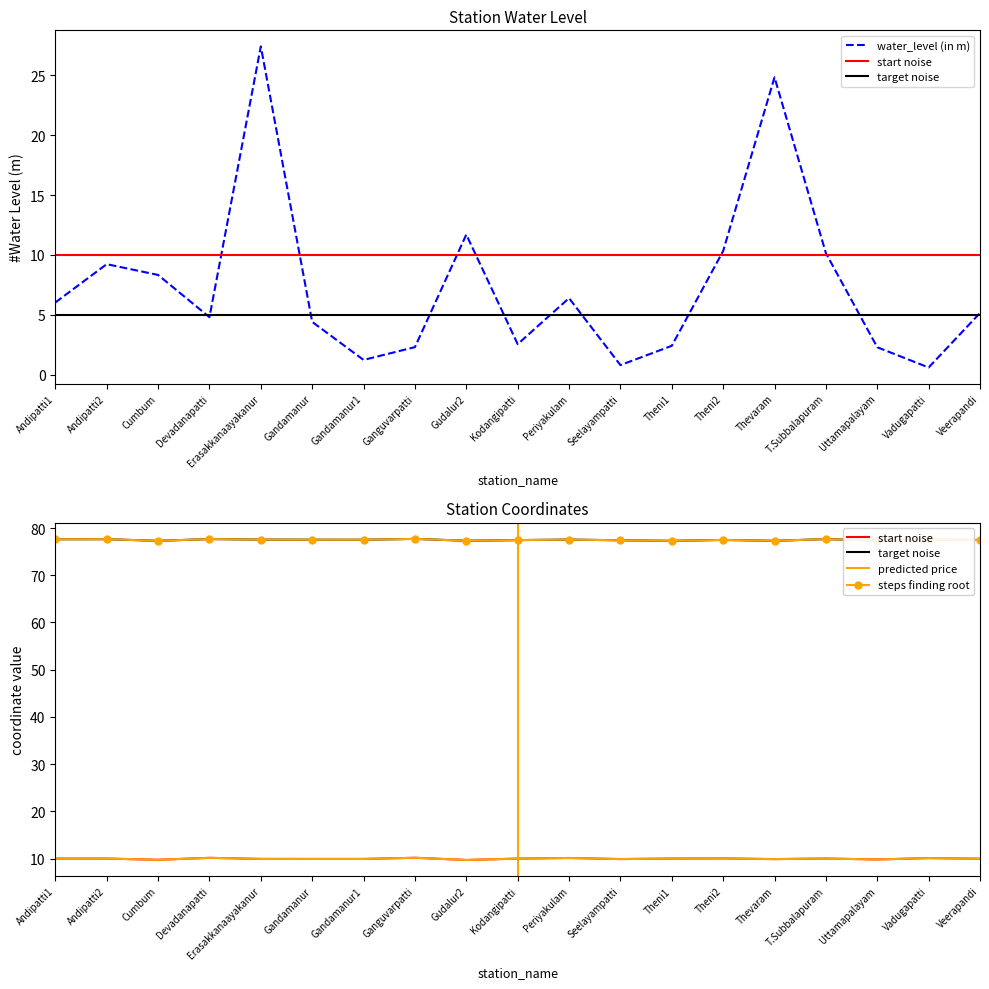

Which category has the lowest value in the water_level (in m) series?

Vadugapatti